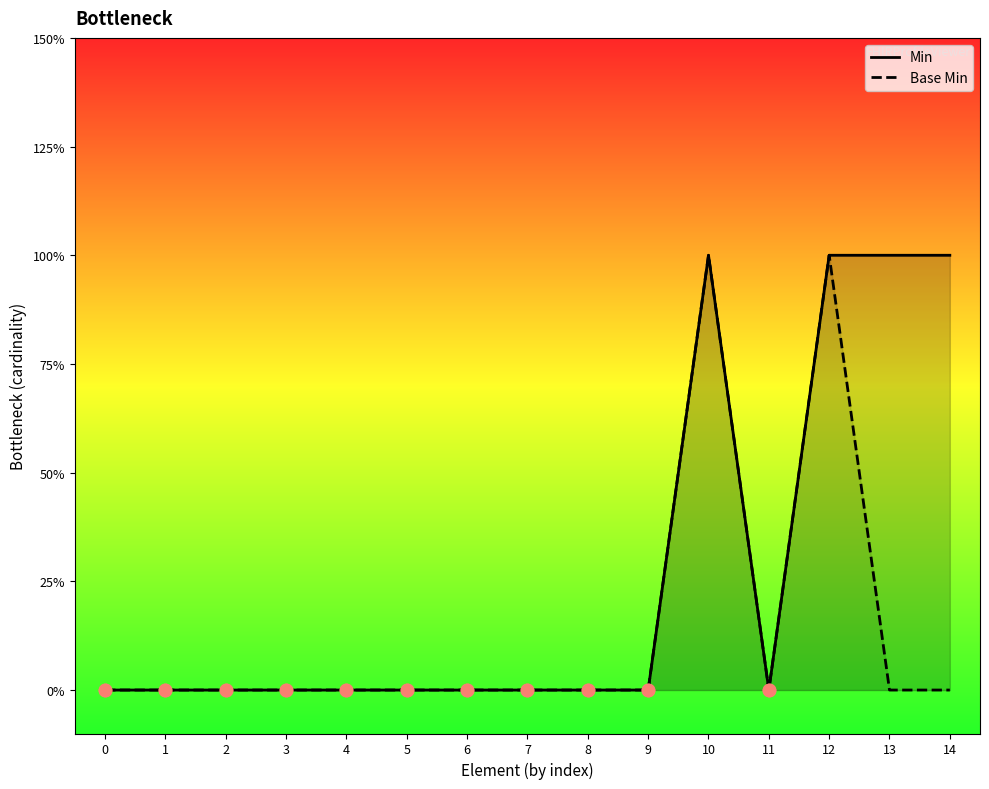

What is the total value across all series at 12?

2